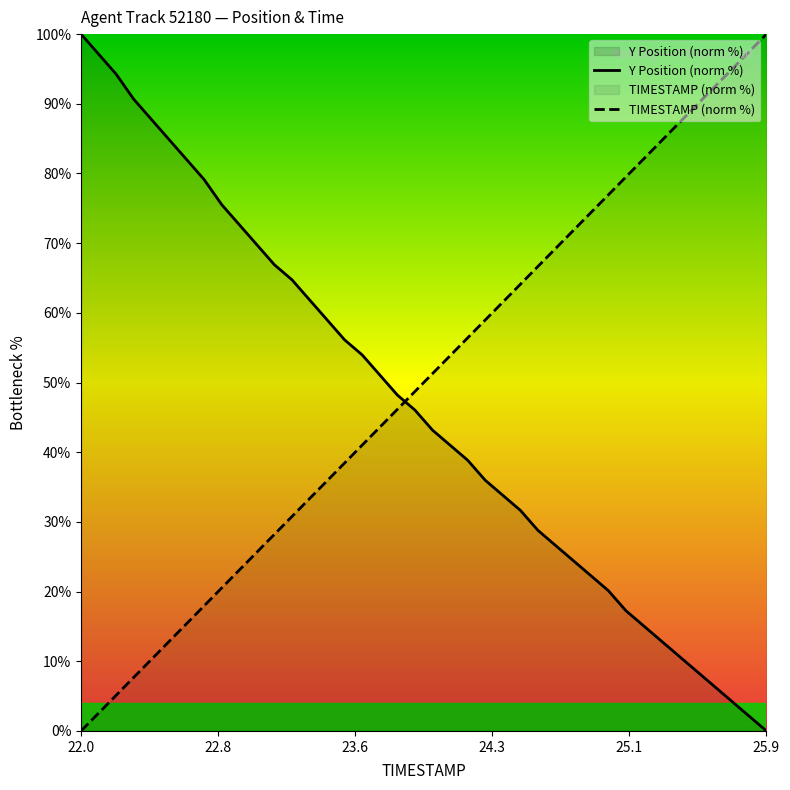

Reading left to right, extract all data points from this chart.

Y Position (norm %): 100.0	97.1	94.2	90.6	87.8	84.9	82.0	79.1	75.5	72.7	69.8	66.9	64.7	61.9	59.0	56.1	54.0	51.1	48.2	46.0	43.2	41.0	38.8	36.0	33.8	31.7	28.8	26.6	24.5	22.3	20.1	17.3	15.1	12.9	10.8	8.6	6.5	4.3	2.2	0.0
TIMESTAMP (norm %): 0.0	2.6	5.1	7.7	10.3	12.8	15.4	17.9	20.5	23.1	25.6	28.2	30.8	33.3	35.9	38.5	41.0	43.6	46.2	48.7	51.3	53.8	56.4	59.0	61.5	64.1	66.7	69.2	71.8	74.4	76.9	79.5	82.1	84.6	87.2	89.7	92.3	94.9	97.4	100.0